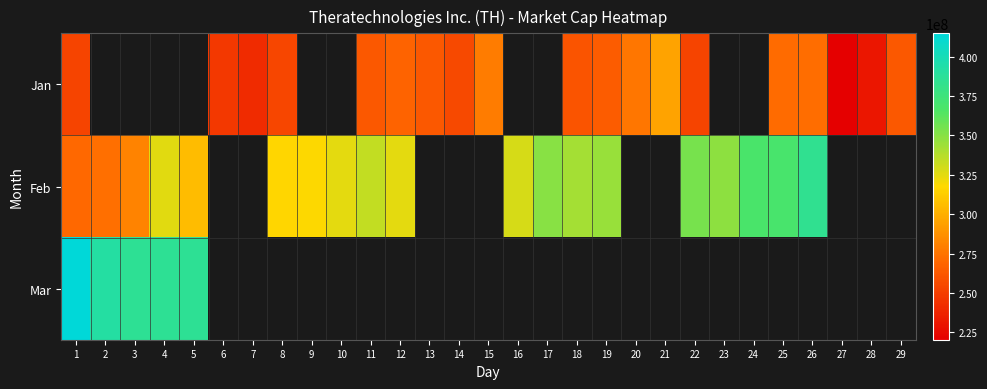

List the series in order of their peak value, highest first.

Mar, Feb, Jan